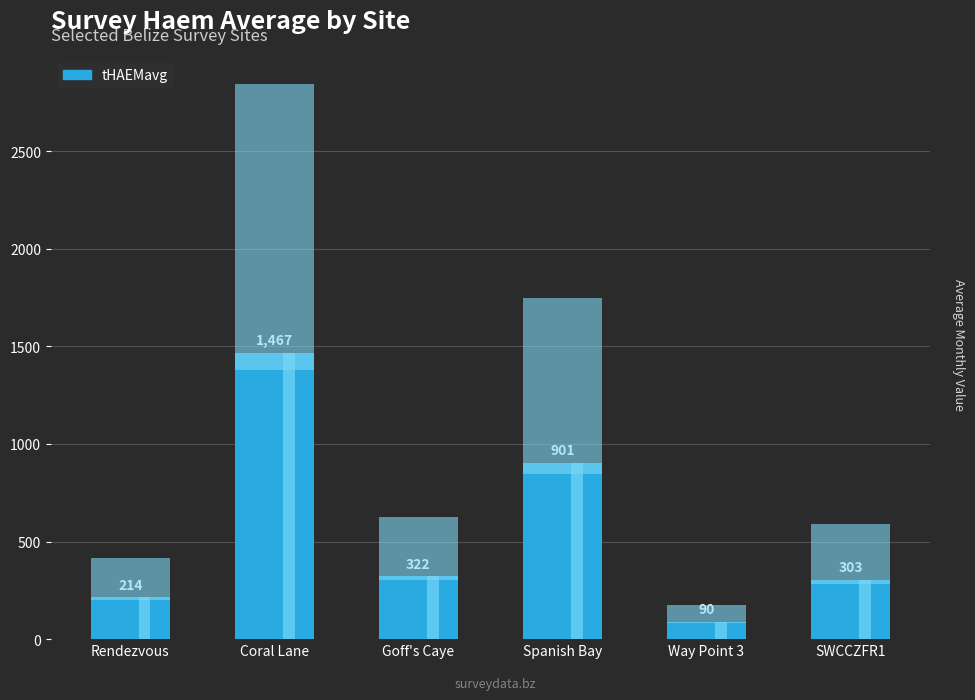

The value at Rendezvous is 214.1. True or false?

True